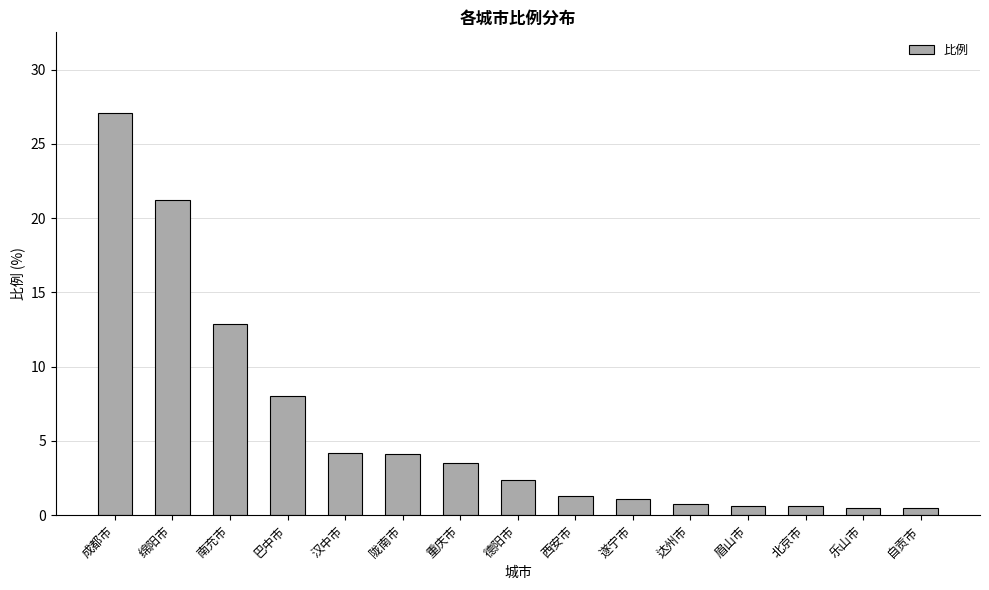

The value at 南充市 is 12.9. True or false?

True